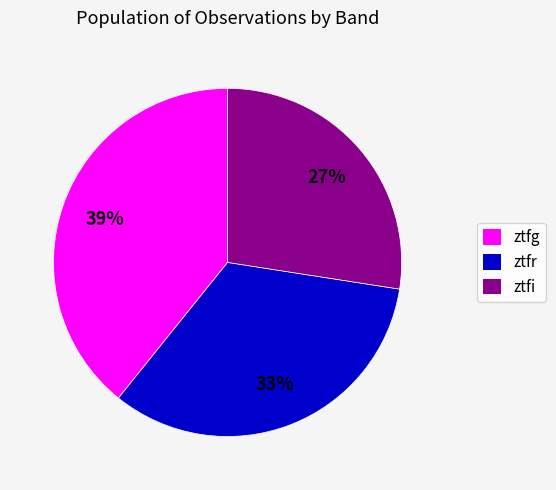

To the nearest percent, what is the difference between the ztfi and ztfg slice percentages?

12%